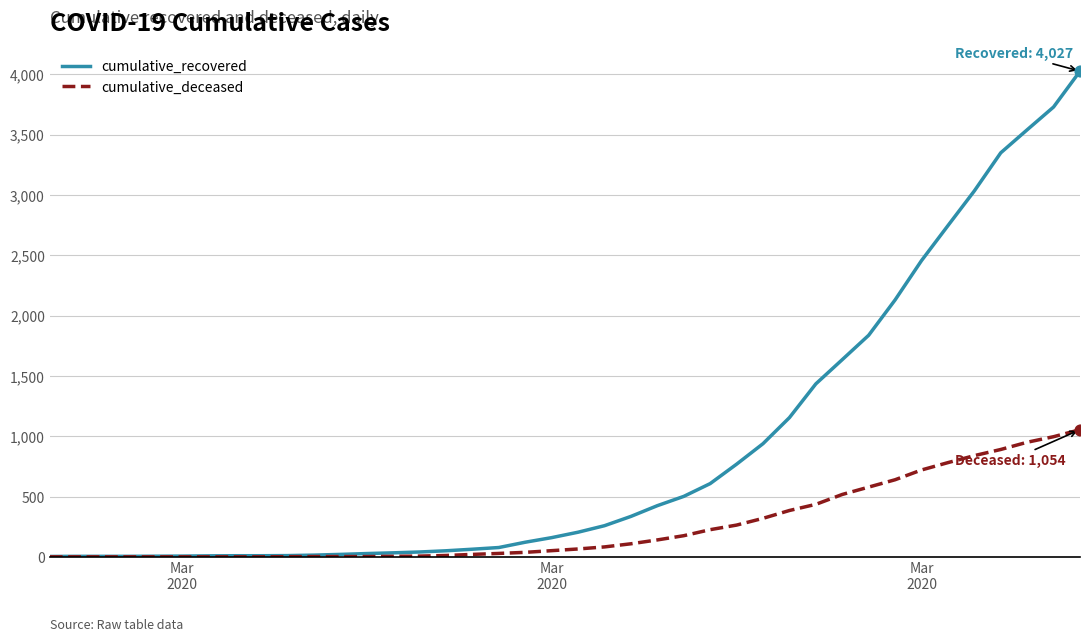

Which series has the largest total across all categories?

cumulative_recovered